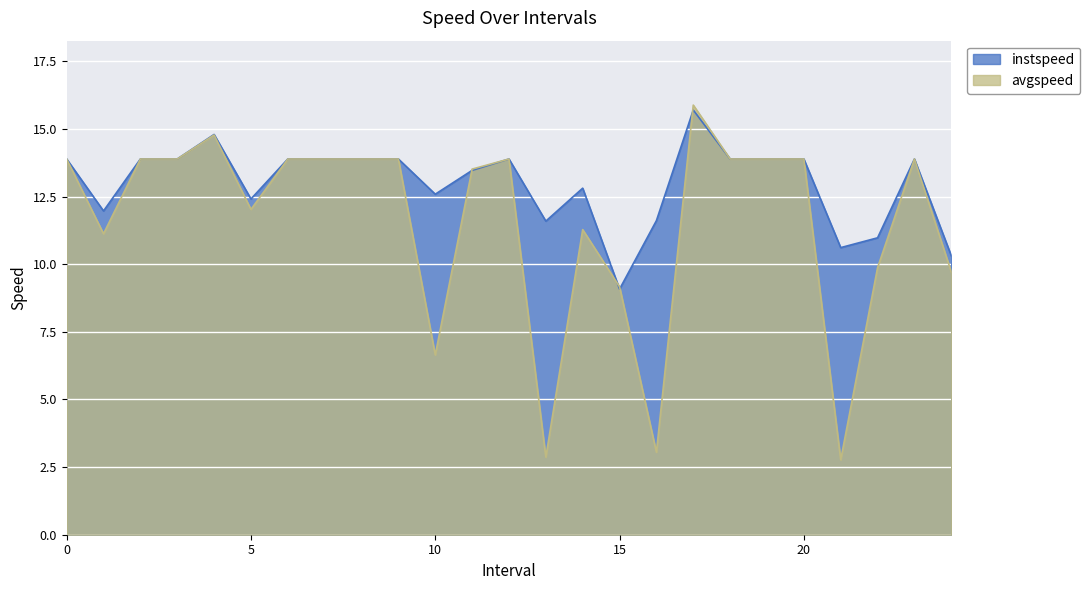

How many lines are shown in the chart?

2